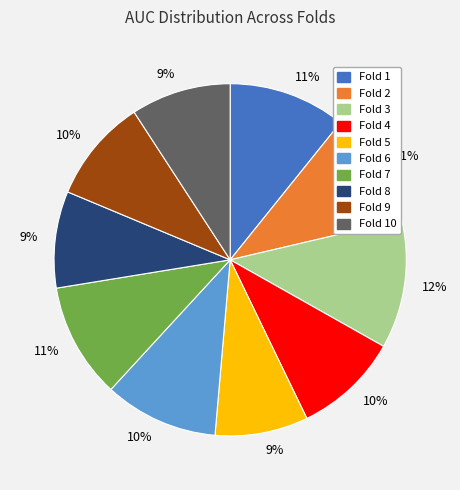

To the nearest percent, what is the average slice percentage?

10%